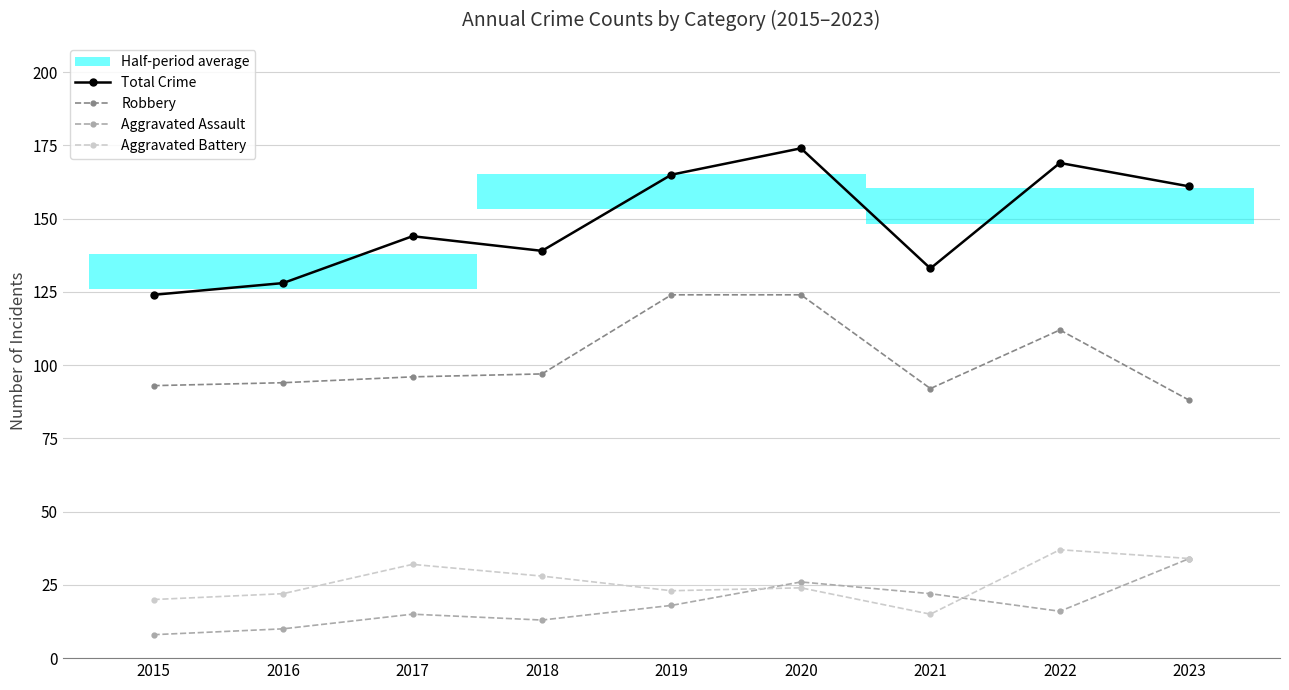

Reading left to right, transcribe all the data shown in this chart.

Total Crime: 124	128	144	139	165	174	133	169	161
Robbery: 93	94	96	97	124	124	92	112	88
Aggravated Assault: 8	10	15	13	18	26	22	16	34
Aggravated Battery: 20	22	32	28	23	24	15	37	34